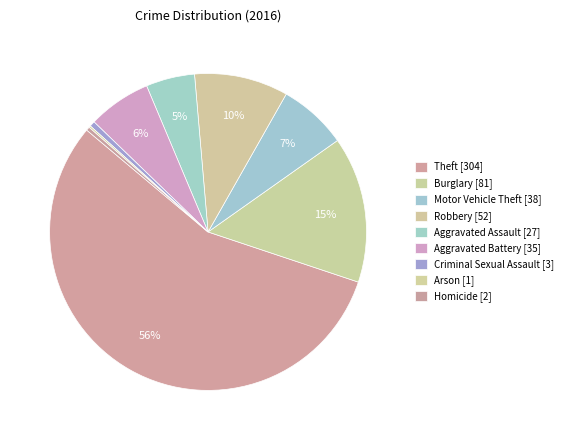

Count the number of slices in the pie.

9